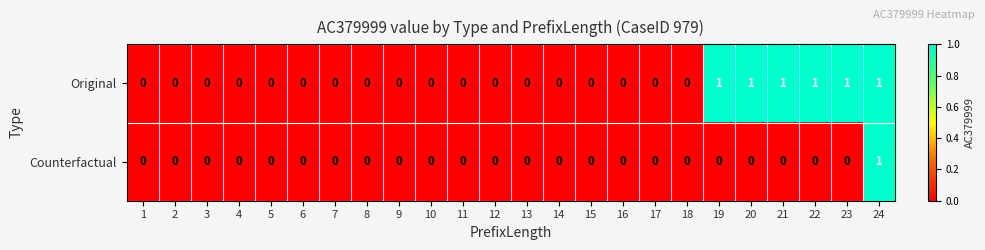

Rank the series by their average value, from highest to lowest.

Original, Counterfactual